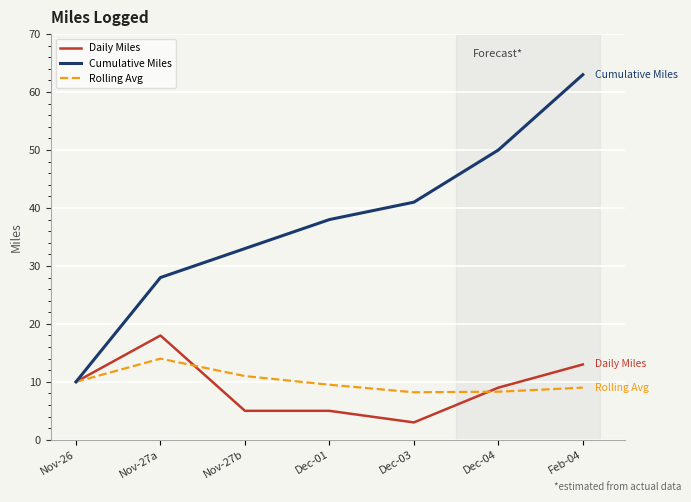

At which label does Daily Miles first exceed 9?

Nov-26